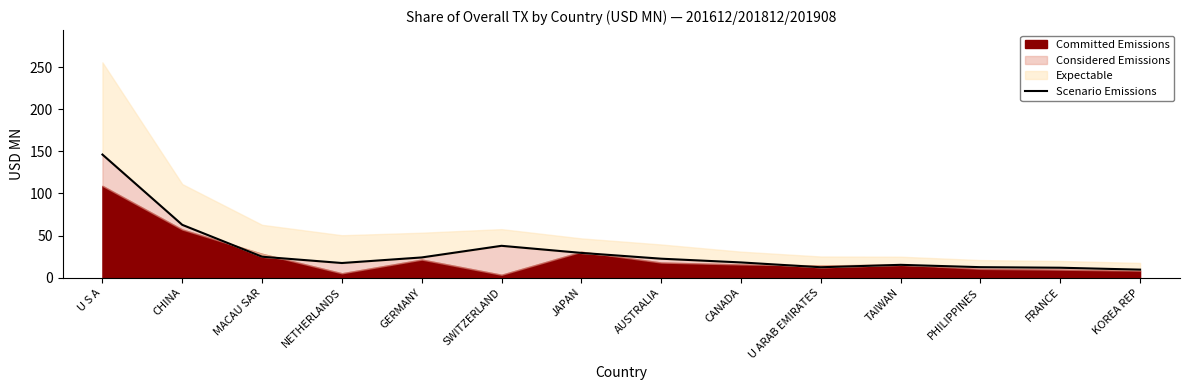

What is the difference between the maximum and minimum values?

136.8